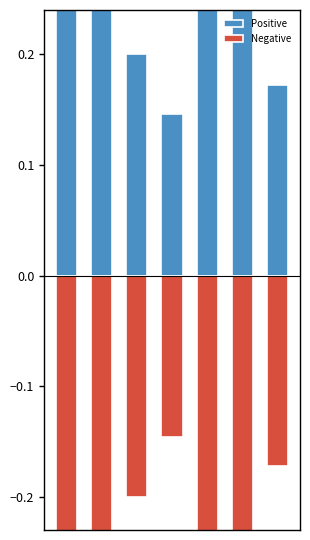

List the series in order of their overall mean, highest first.

Positive, Negative